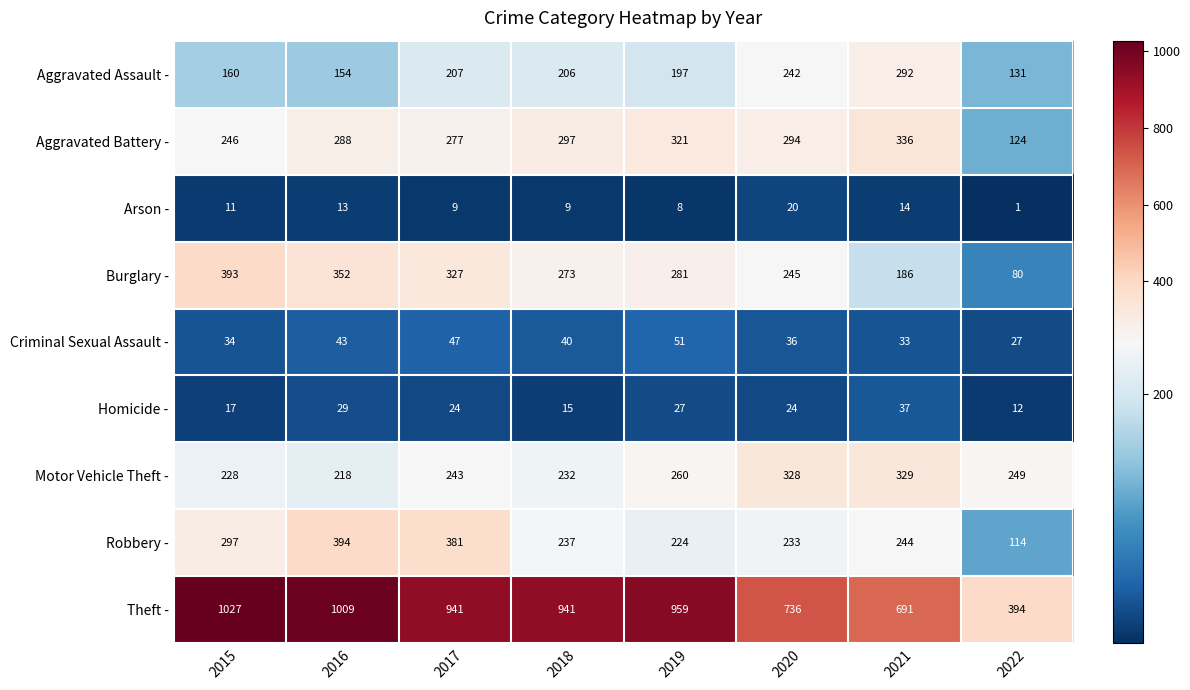

What is the difference between the Robbery - values at 2019 and 2022?

110